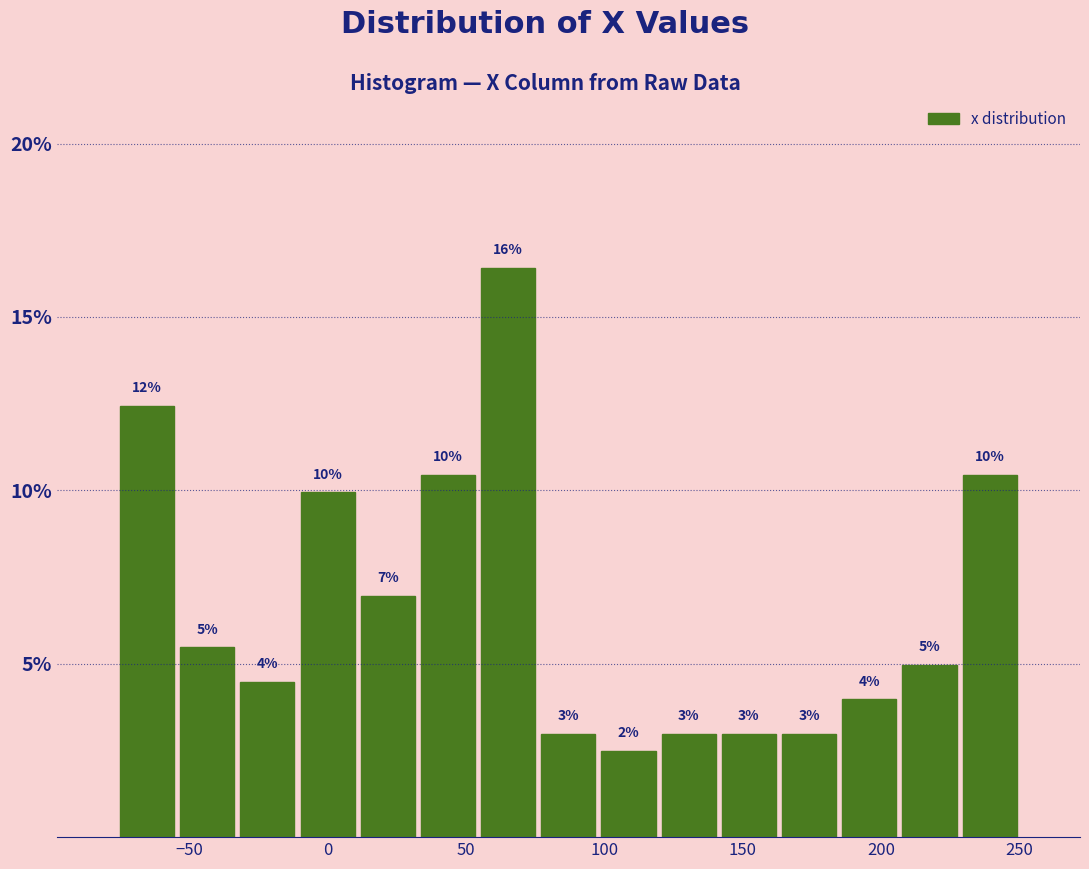

Over which range of the x-axis is the bar tallest?

55 to 75